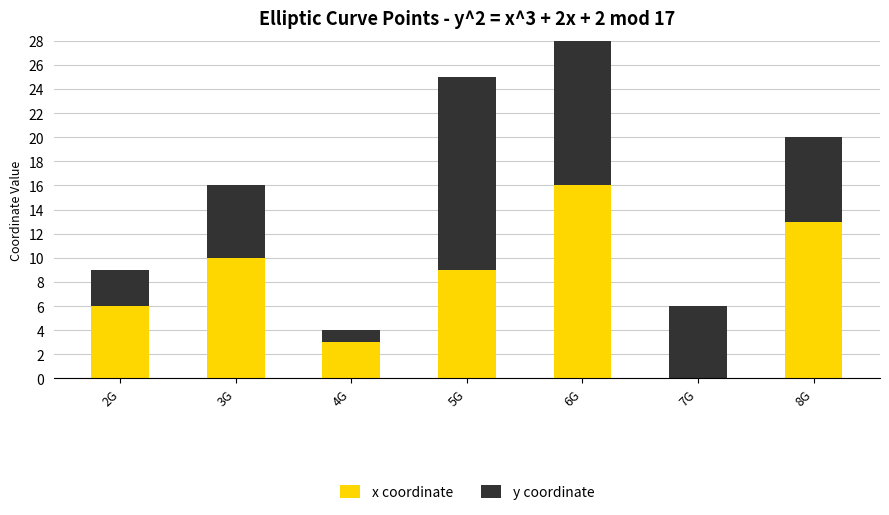

What position from the right is 5G?

4